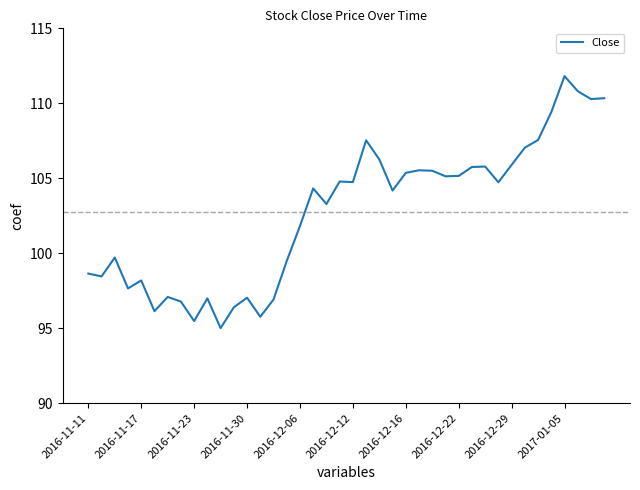

What is the difference between the maximum and minimum values?

16.8